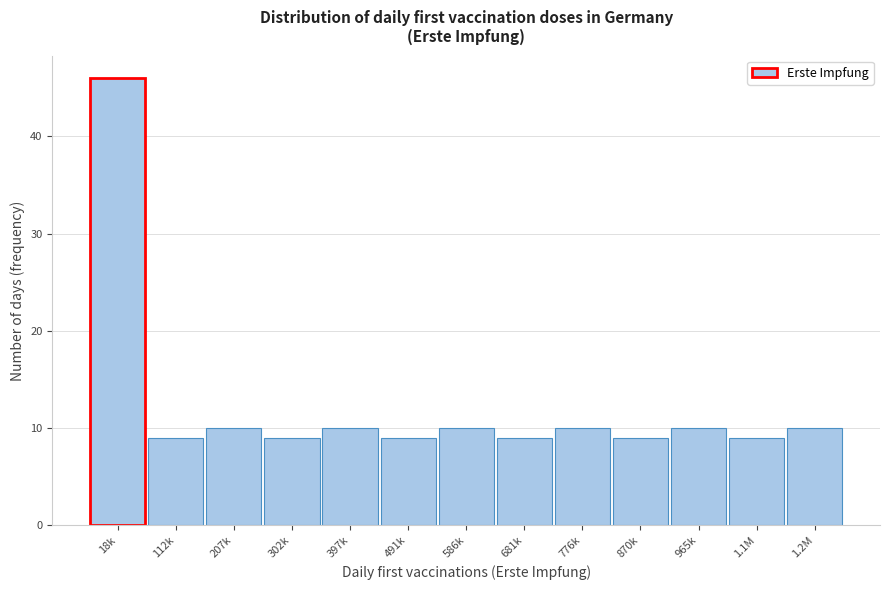

Reading left to right, transcribe all the data shown in this chart.

18k=46	112k=9	207k=10	302k=9	397k=10	491k=9	586k=10	681k=9	776k=10	870k=9	965k=10	1.1M=9	1.2M=10